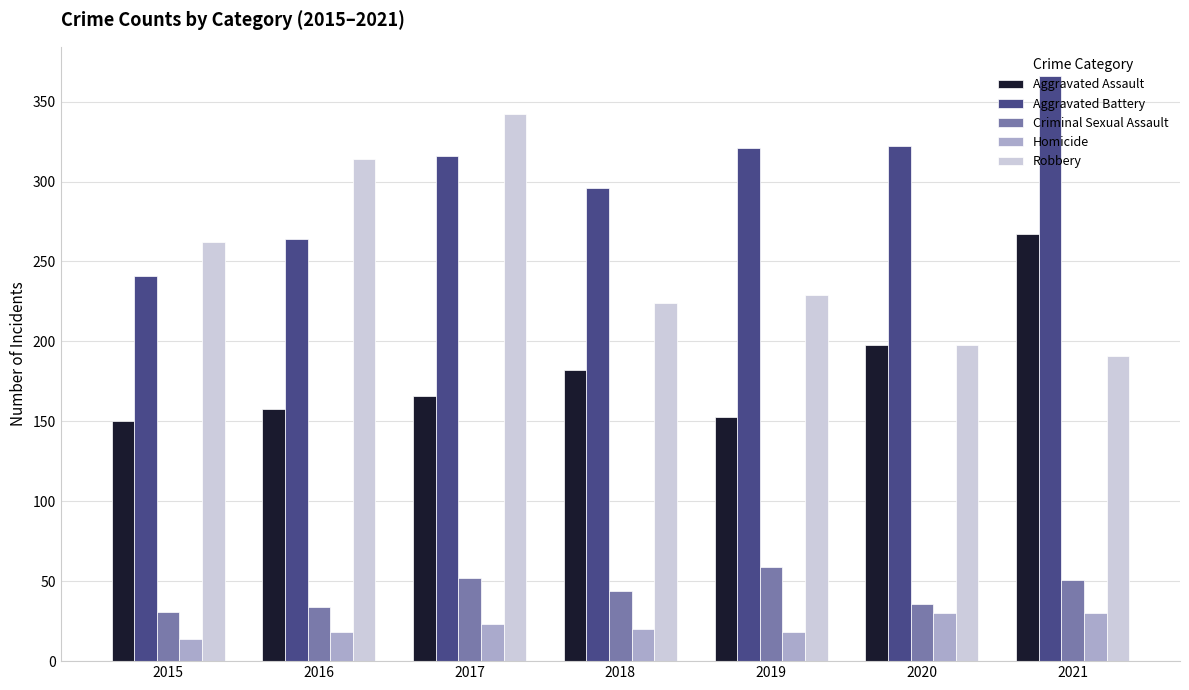

How many Homicide values are between 18 and 30?

6